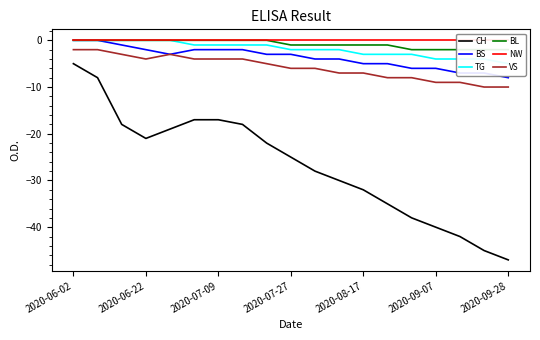

True or false: NW and CH cross at least once.

False